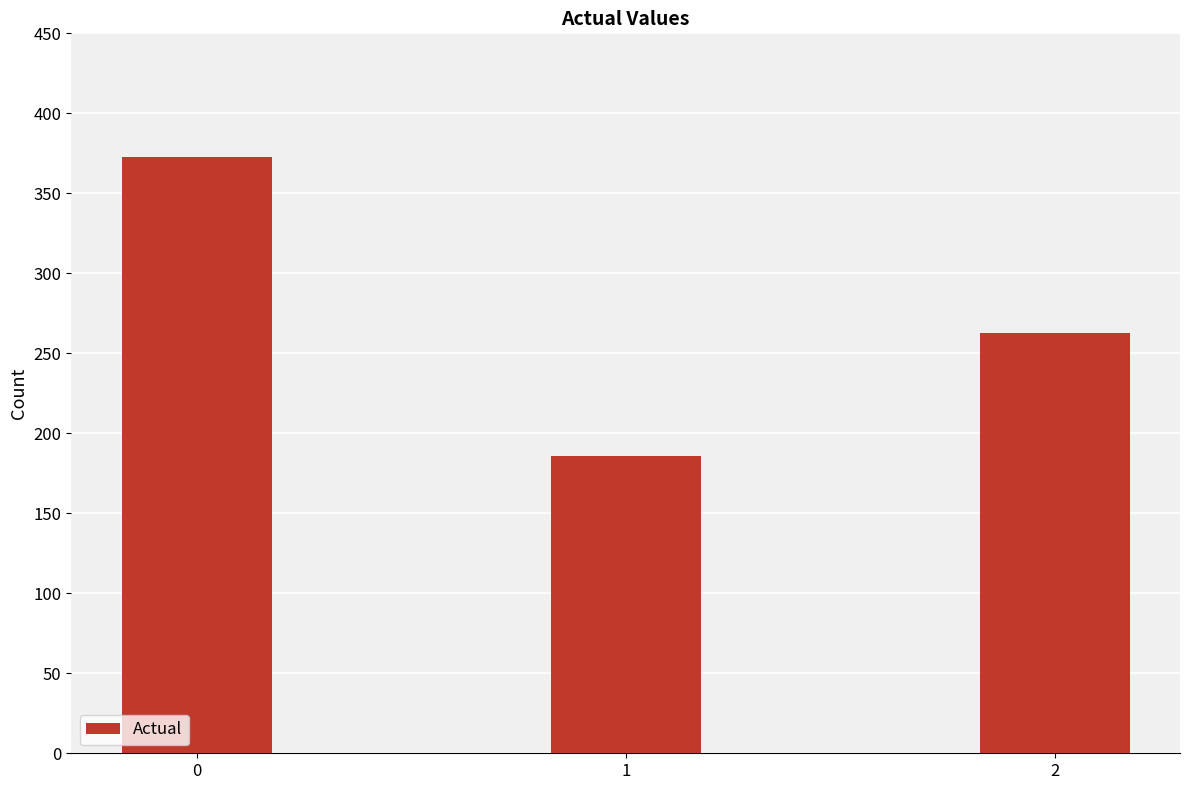

What is the difference between the maximum and minimum values?

187